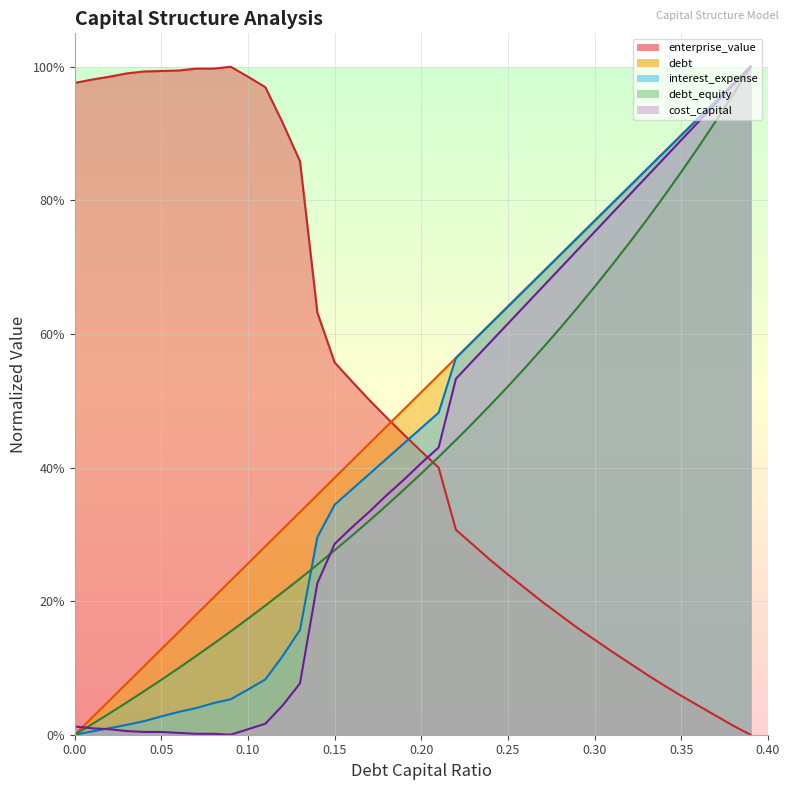

What value does the interest_expense series have at 0.34?

0.9